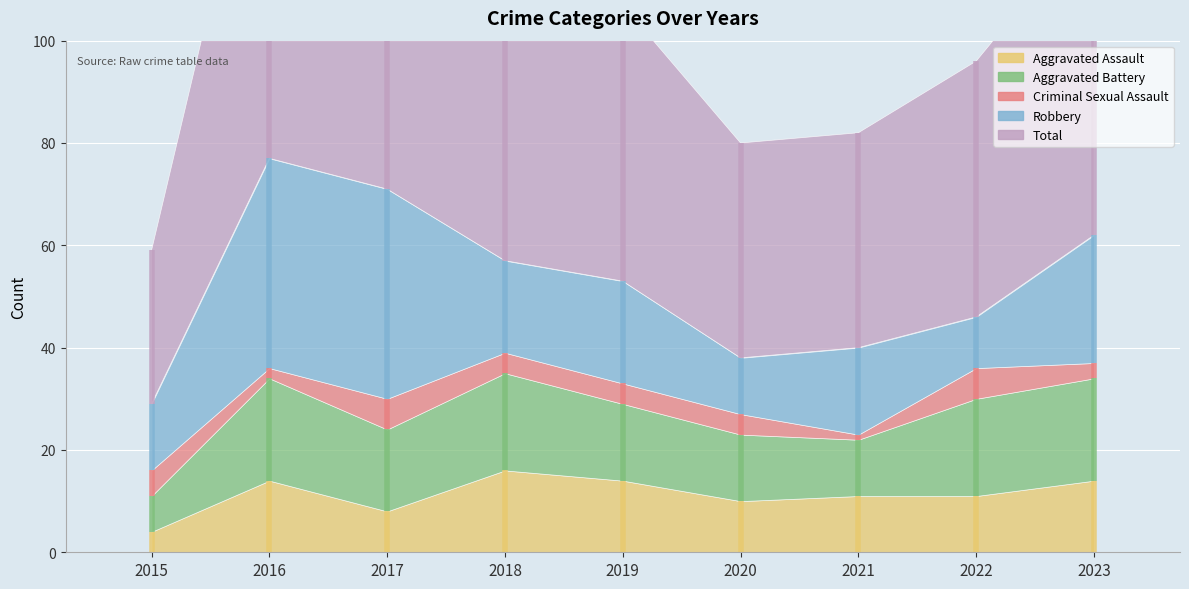

Reading left to right, what are all the values shown in this chart?

Aggravated Assault: 4	14	8	16	14	10	11	11	14
Aggravated Battery: 7	20	16	19	15	13	11	19	20
Criminal Sexual Assault: 5	2	6	4	4	4	1	6	3
Robbery: 13	41	41	18	20	11	17	10	25
Total: 30	79	72	57	54	42	42	50	62